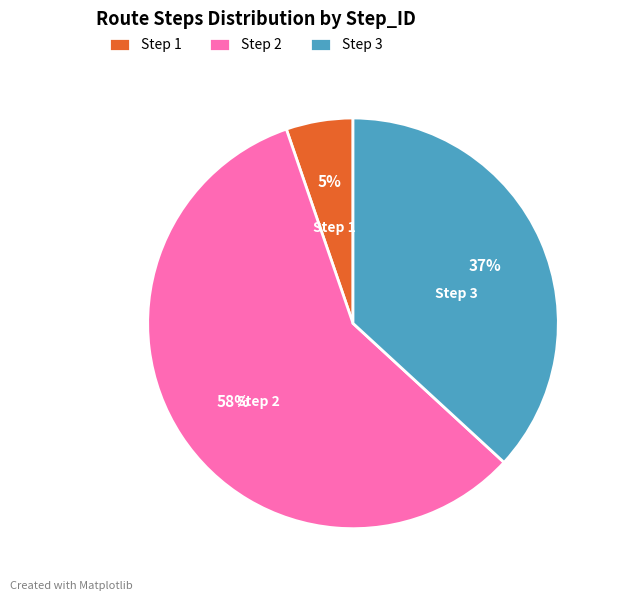

Between Step 1 and Step 2, which is larger?

Step 2